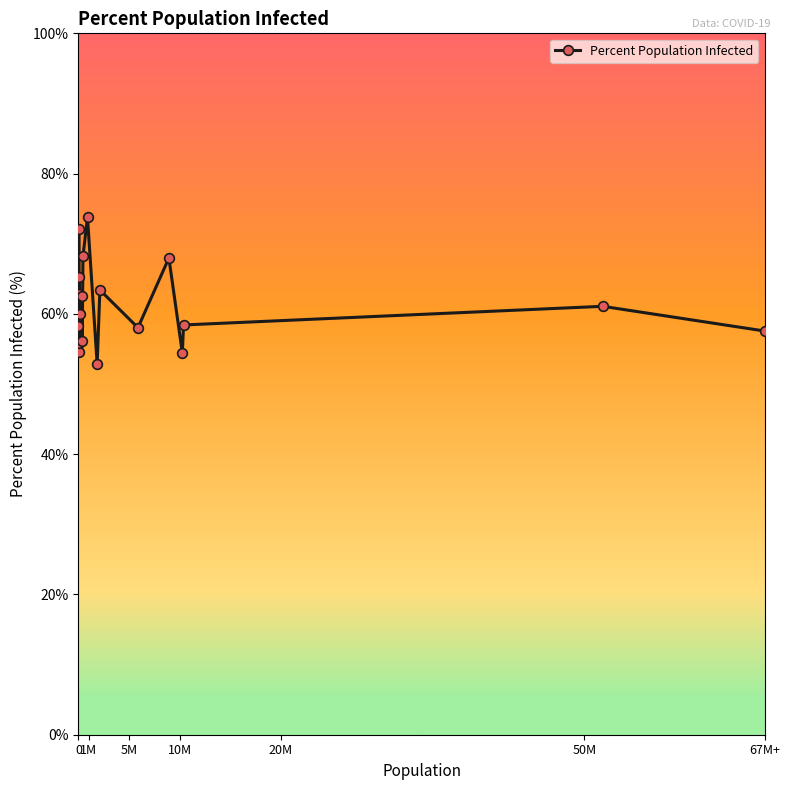

Count the number of categories in the chart.

20